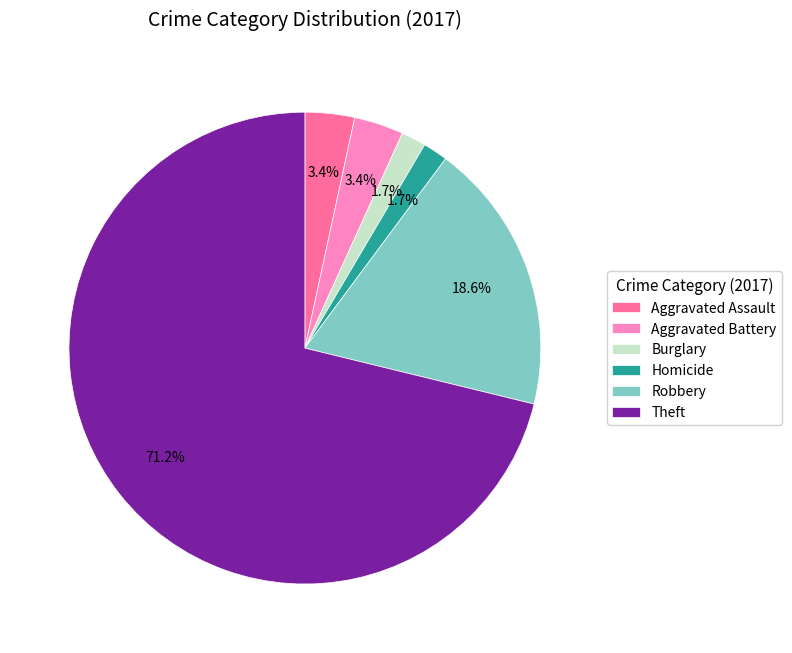

Which has a higher value, Robbery or Burglary?

Robbery